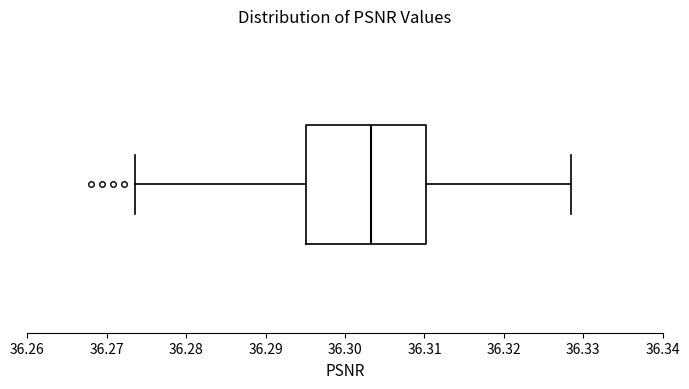

Read this box plot against the x-axis: the position of the median line, the range covered by the box, and the ends of both whiskers. The values are not printed on the chart, so give them approximately, as read against the axis.

median 36.303, box 36.295 to 36.310, whiskers 36.274 to 36.329